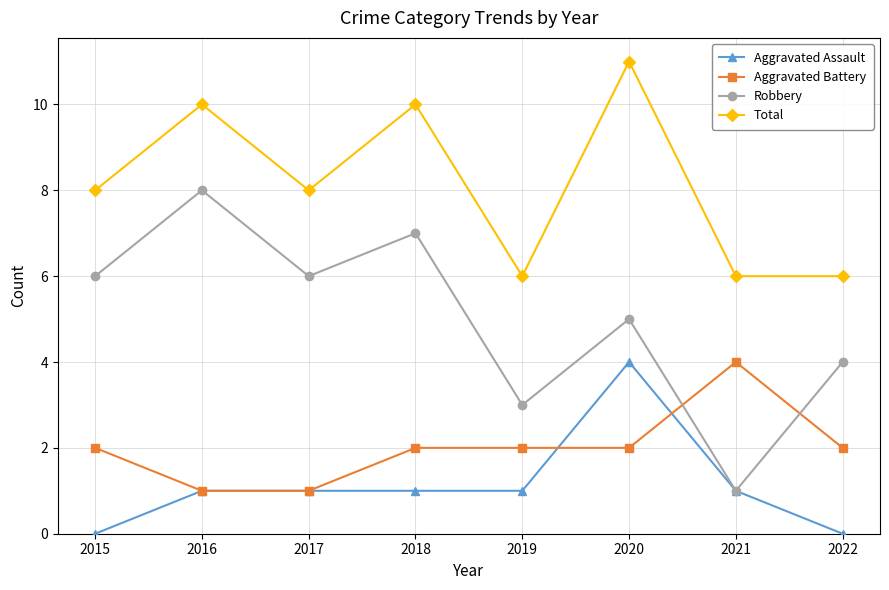

True or false: Robbery has more than 2 interior local peaks.

True